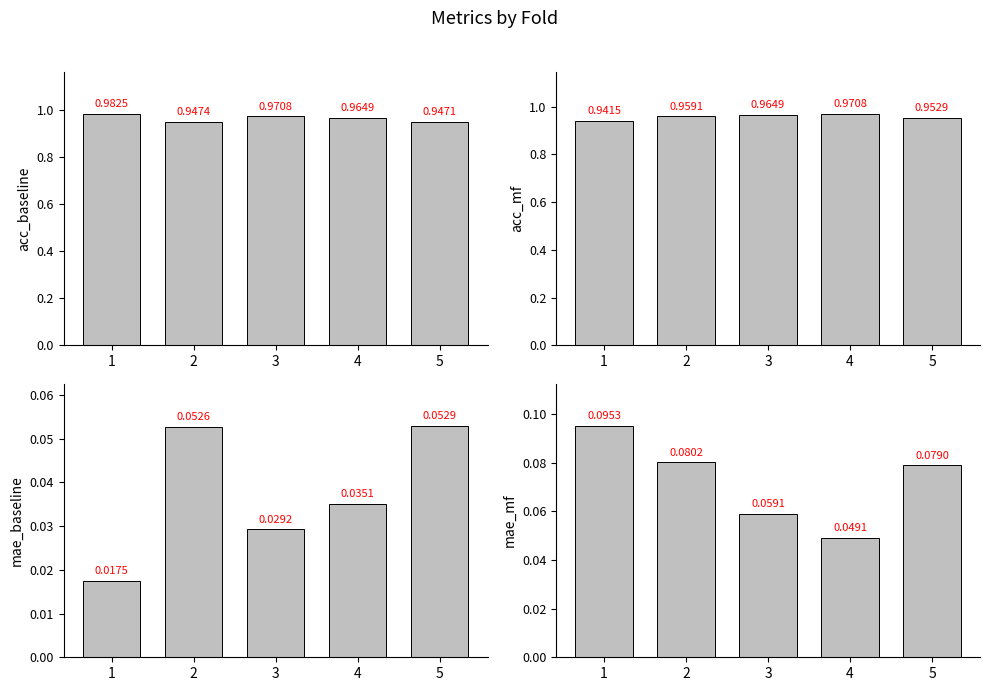

What is the maximum value shown in the chart?

1.0